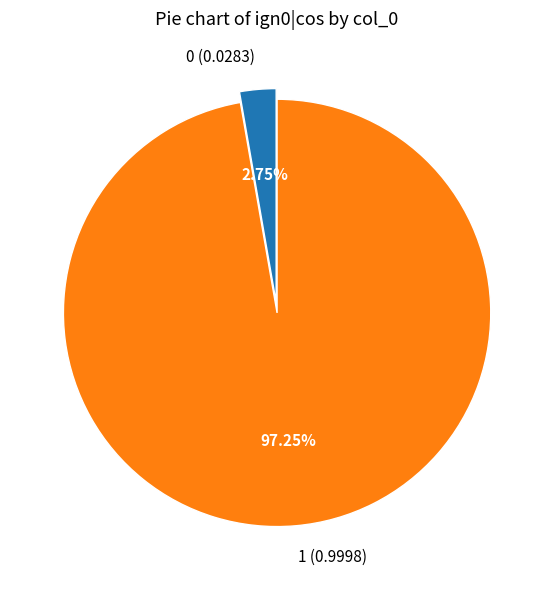

Is there any slice that represents more than half of the pie?

Yes